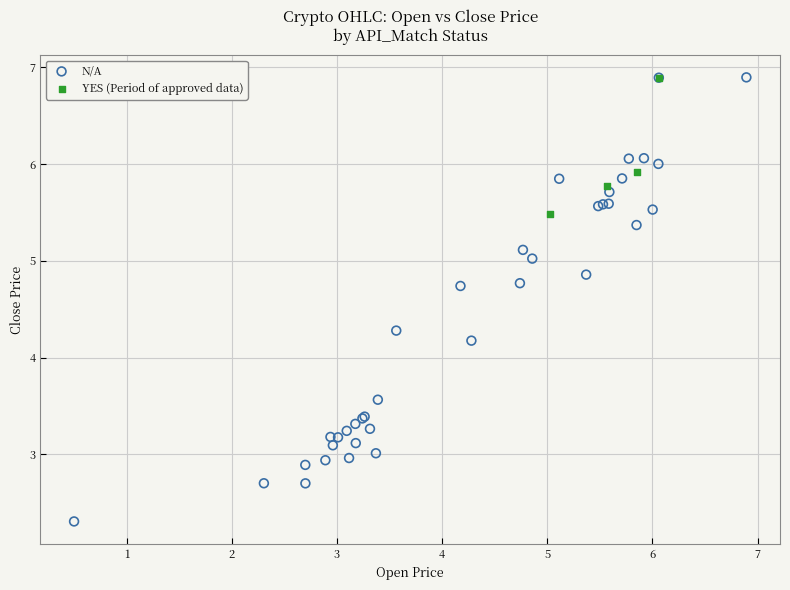

Which series has the widest spread of Y values?

N/A